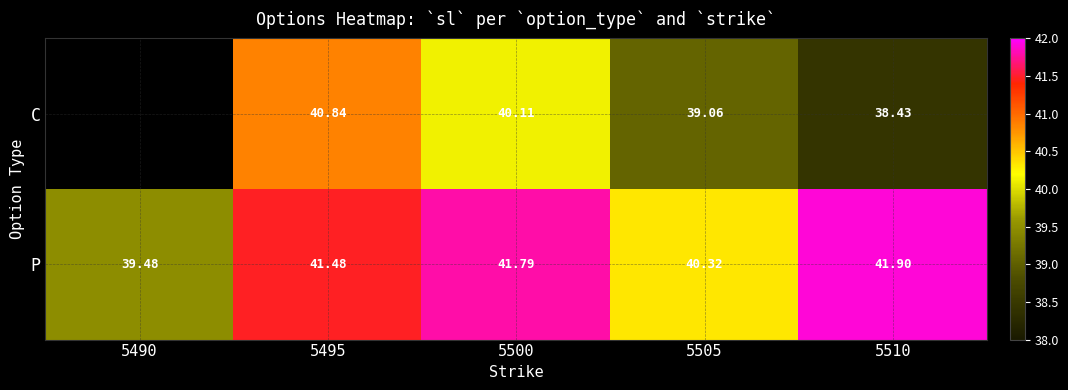

Between 5495 and 5500, which series saw the biggest shift?

C